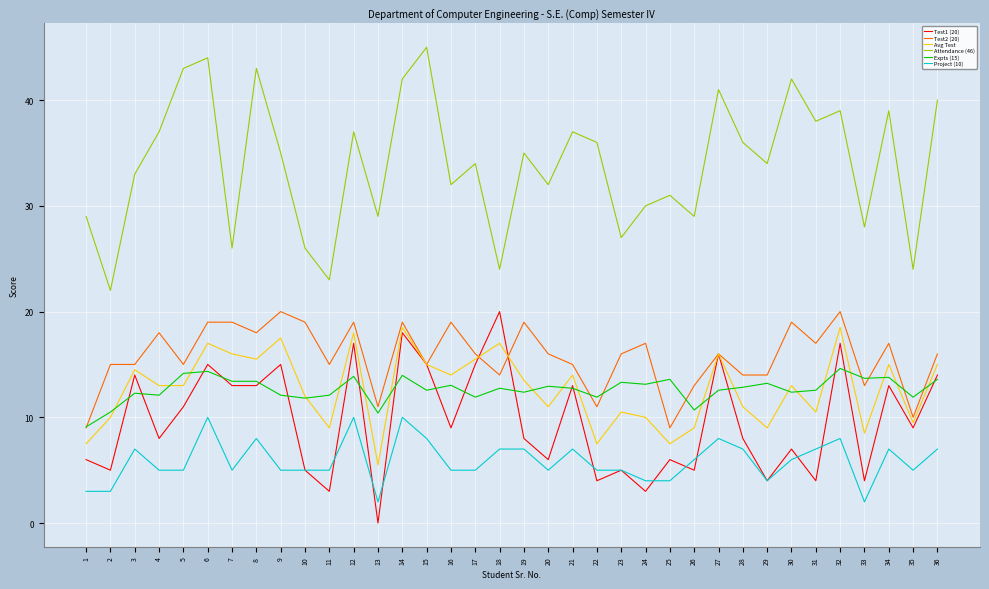

What is the spread (max minus min) of values at 21?

30.0